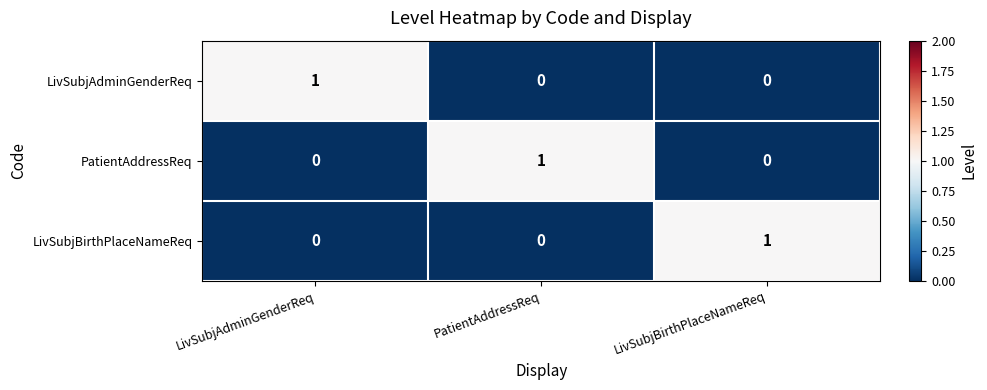

What is the greatest value displayed?

1